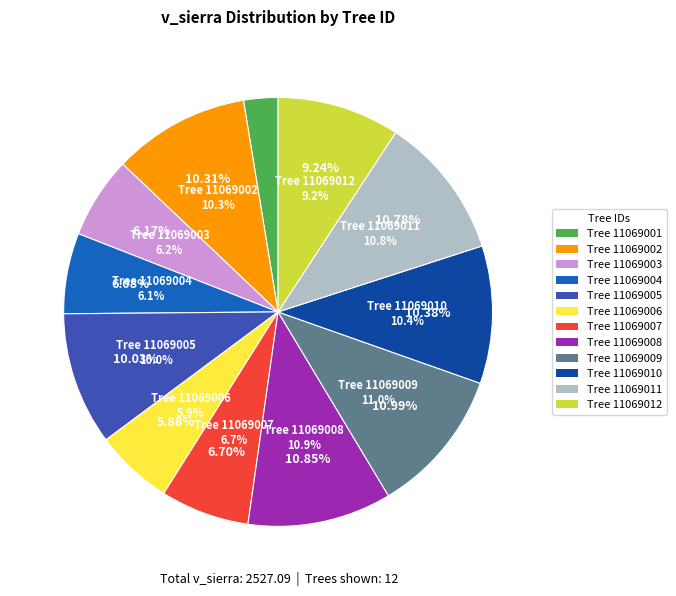

Which category has the smallest portion of the pie?

11069001